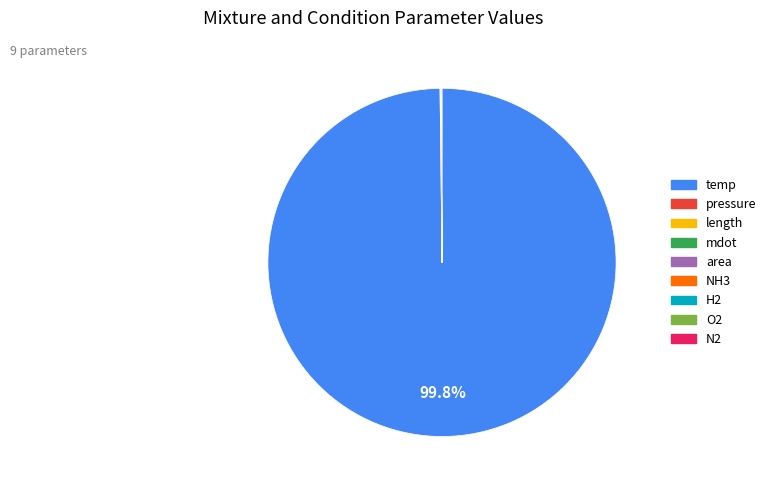

Does any single category account for the majority?

Yes